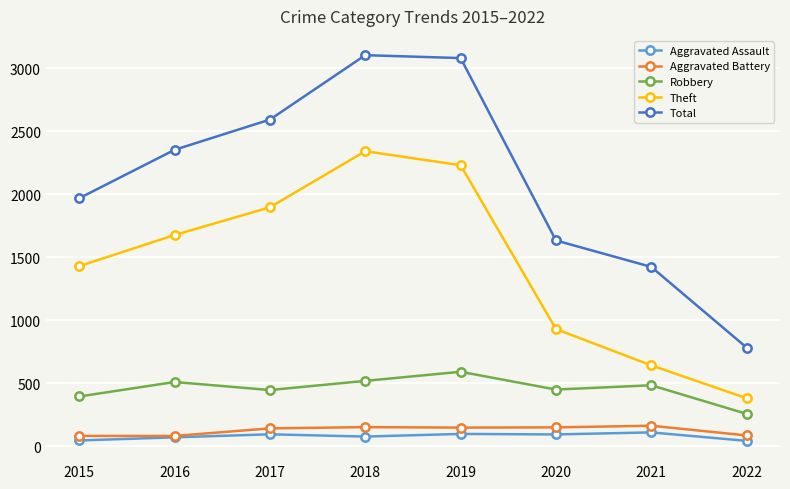

What is the smallest value displayed?

43